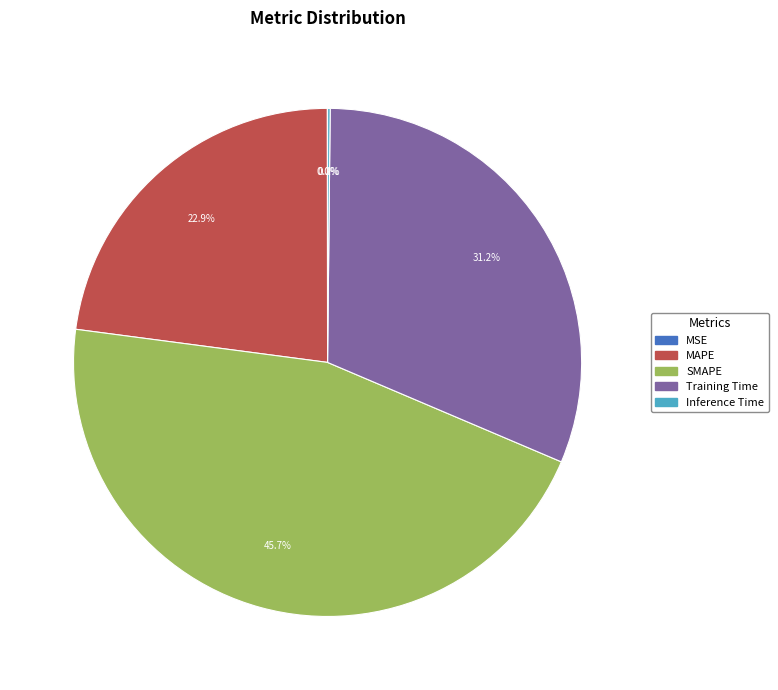

Approximately how many times larger is the value at MAPE compared to SMAPE?

0.5